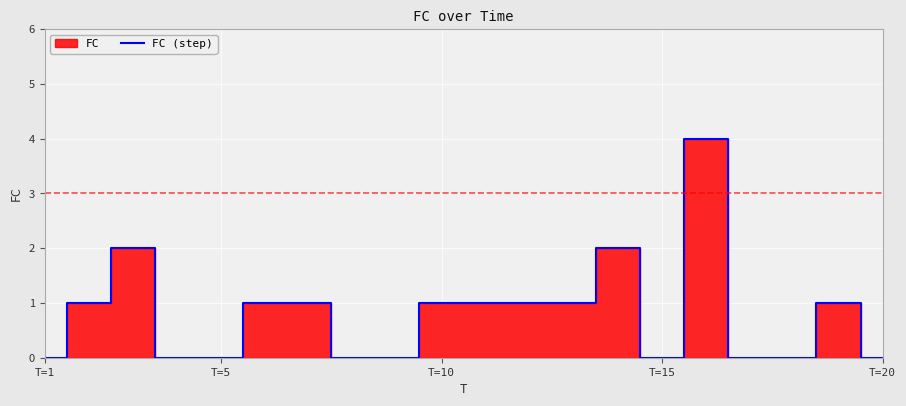

True or false: FC (step) has a value of 0 at T=1.

True